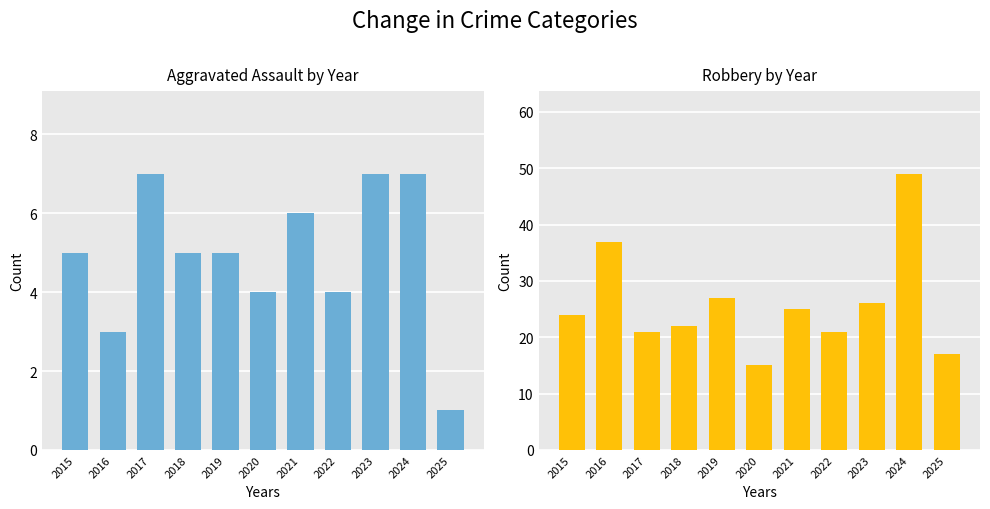

How many groups of bars are there?

11